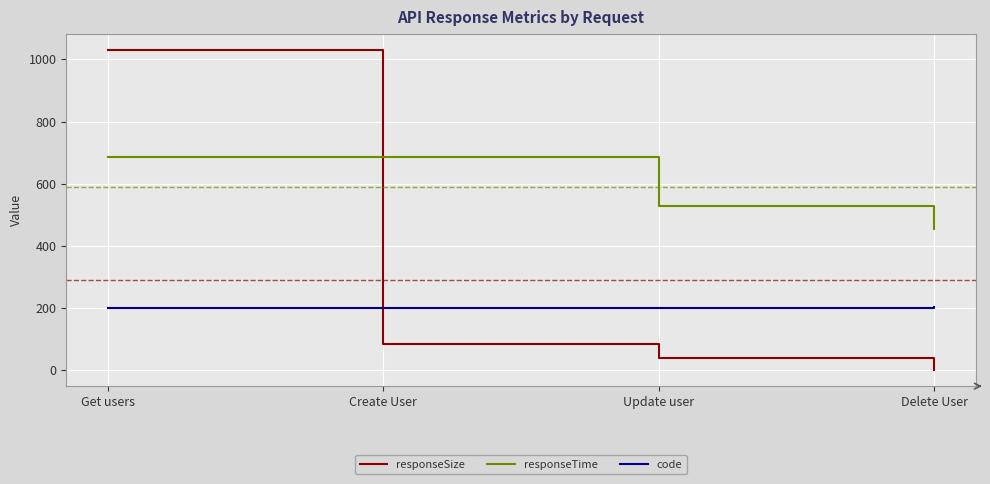

True or false: responseTime and responseSize intersect in this chart.

True